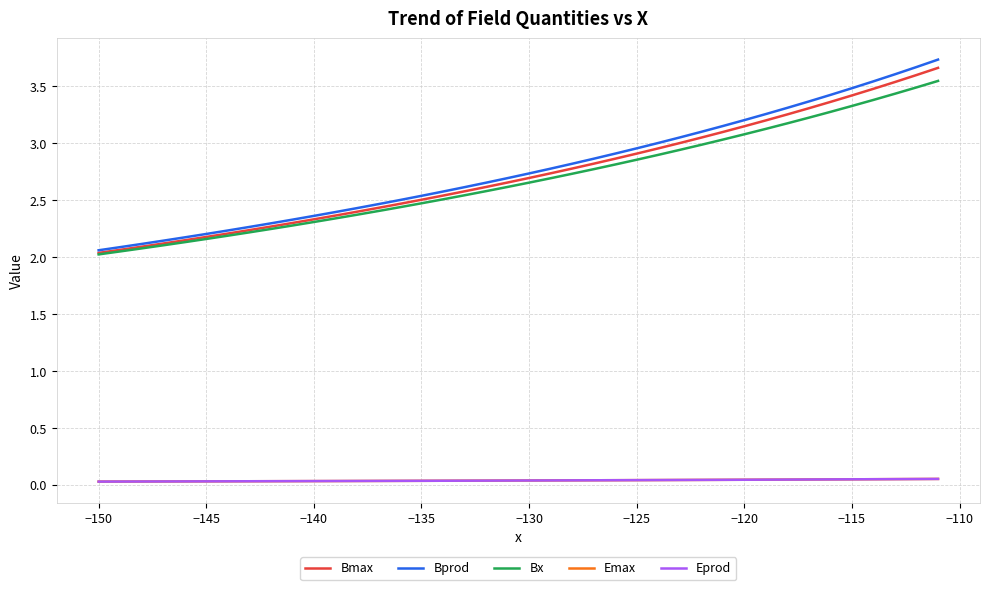

Which series has the largest range (max minus min)?

Bprod